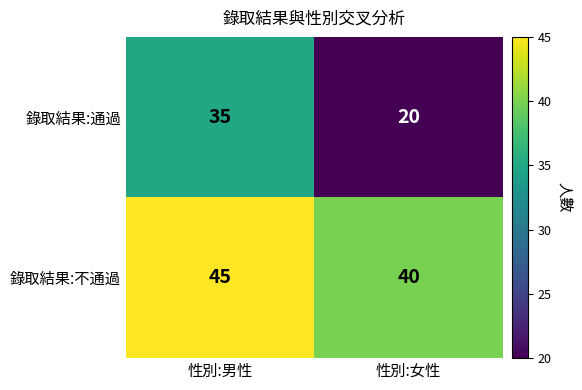

What is the sum of the 錄取結果:通過 values at 性別:女性 and 性別:男性?

55